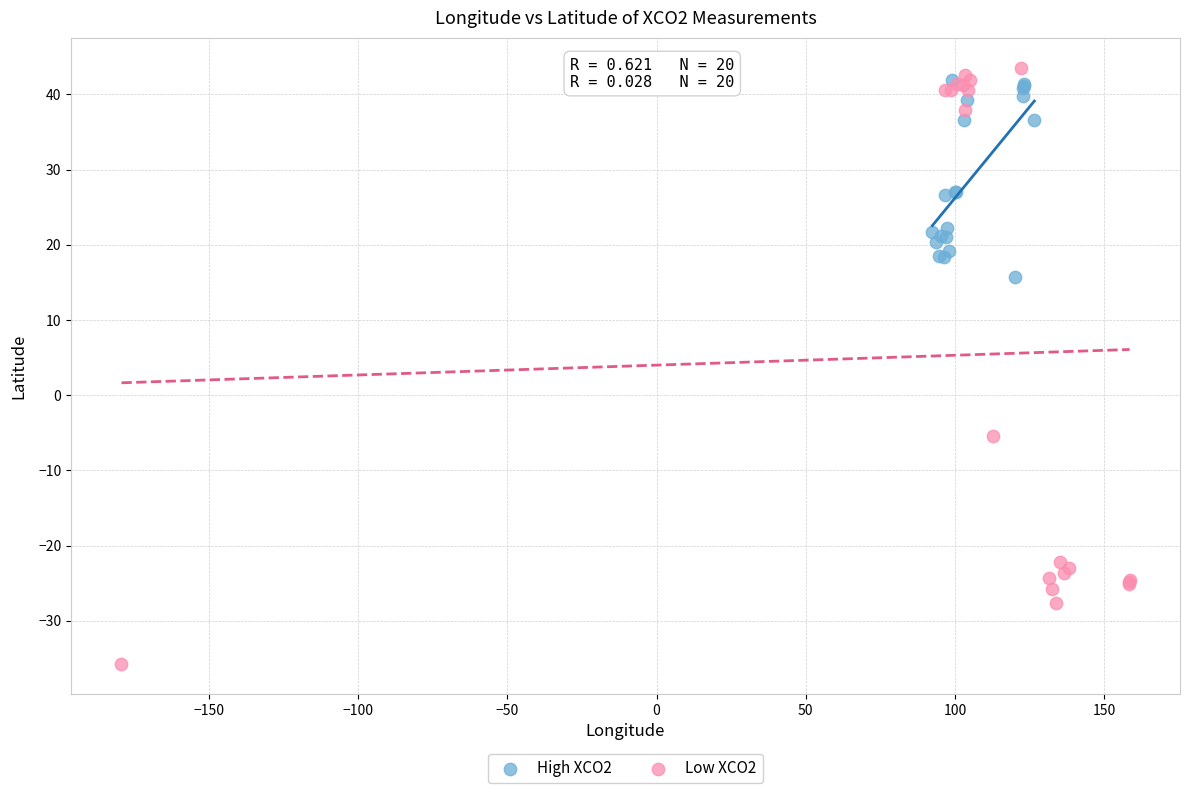

Which series contains the highest Y value?

Low XCO2